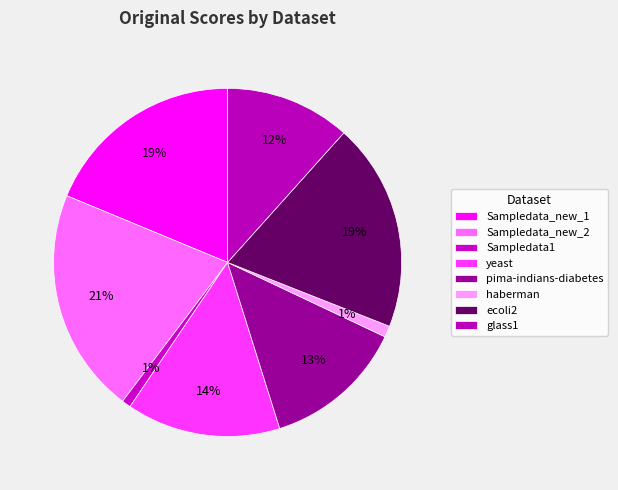

Is the sum of Sampledata_new_1 and Sampledata1 greater than half?

No